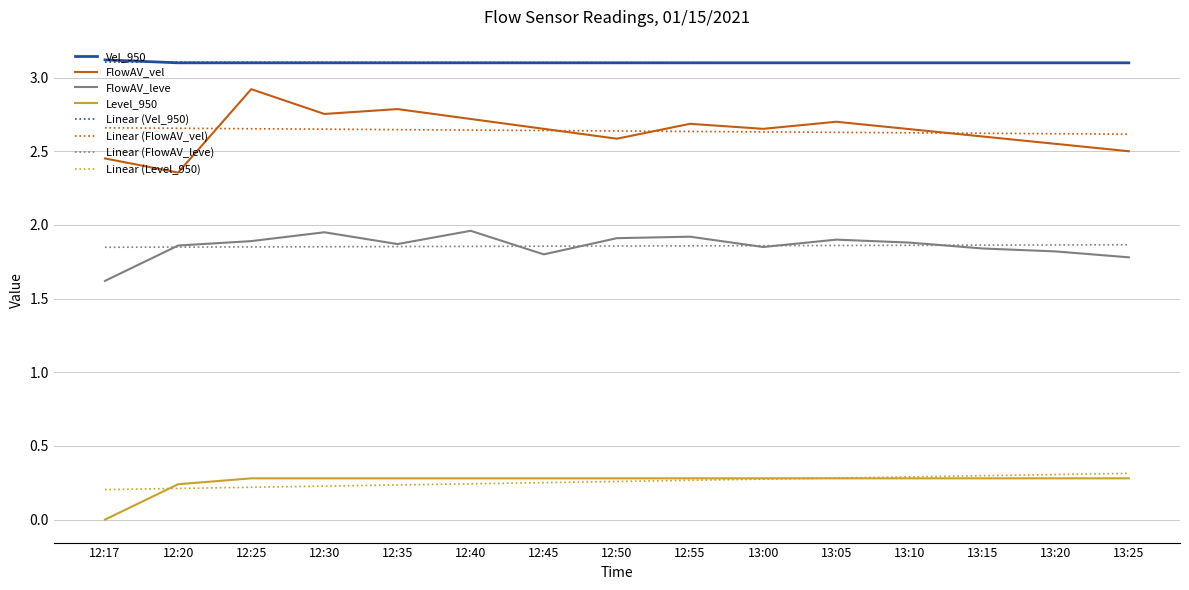

Is the value of FlowAV_vel at 12:20 greater than the value of Linear (Vel_950) at 12:25?

No